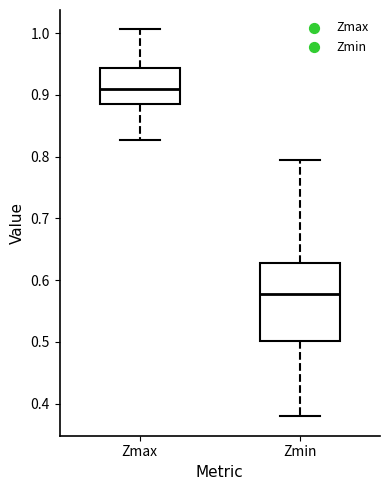

Reading left to right, read every box against the y-axis: the position of its median line, the range the box covers, and the ends of its whiskers. The values are not printed on the chart, so give them approximately, as read against the axis.

Zmax: median 0.91, box 0.88 to 0.94, whiskers 0.83 to 1.01
Zmin: median 0.58, box 0.50 to 0.63, whiskers 0.38 to 0.79